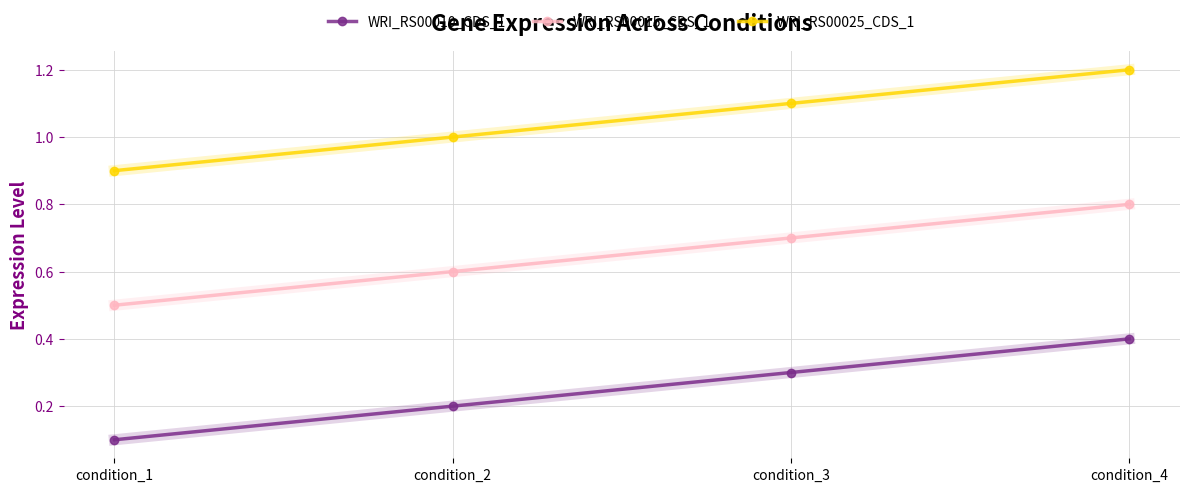

Rank the categories by WRI_RS00010_CDS_1 value from lowest to highest.

condition_1, condition_2, condition_3, condition_4